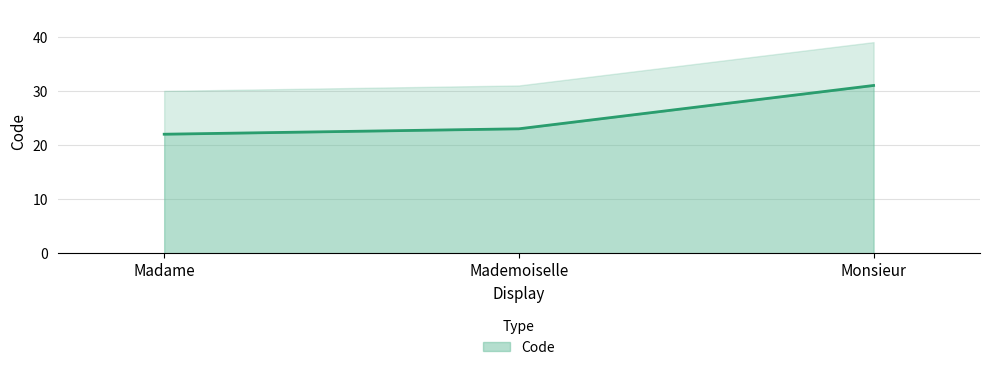

True or false: the data shows 9 at Mademoiselle.

False